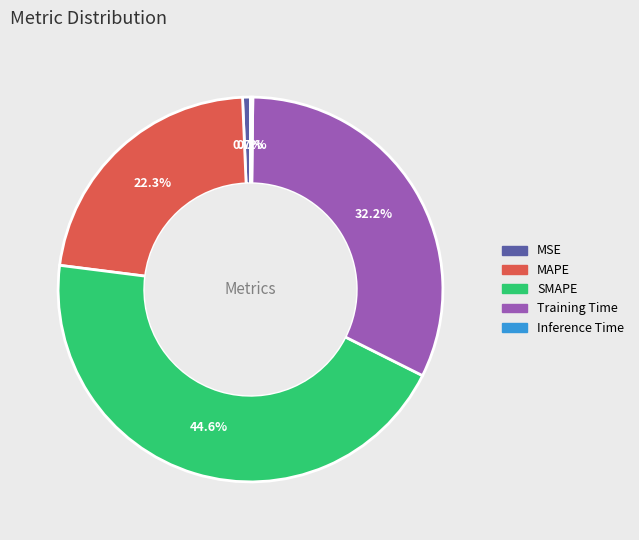

Between MAPE and Training Time, which is larger?

Training Time